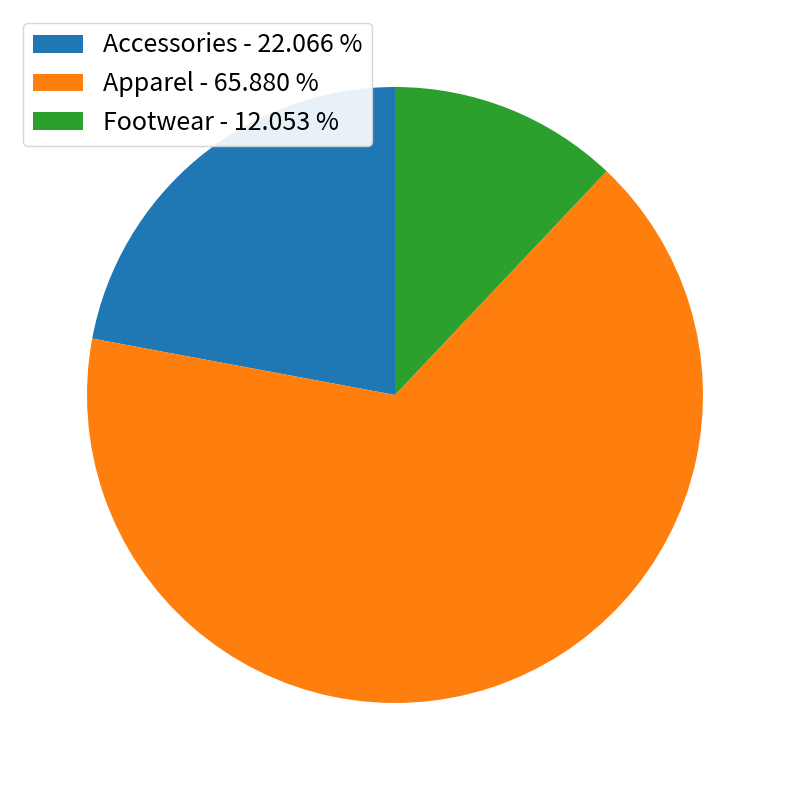

What is the ratio of the value at Footwear to the value at Apparel?

0.2